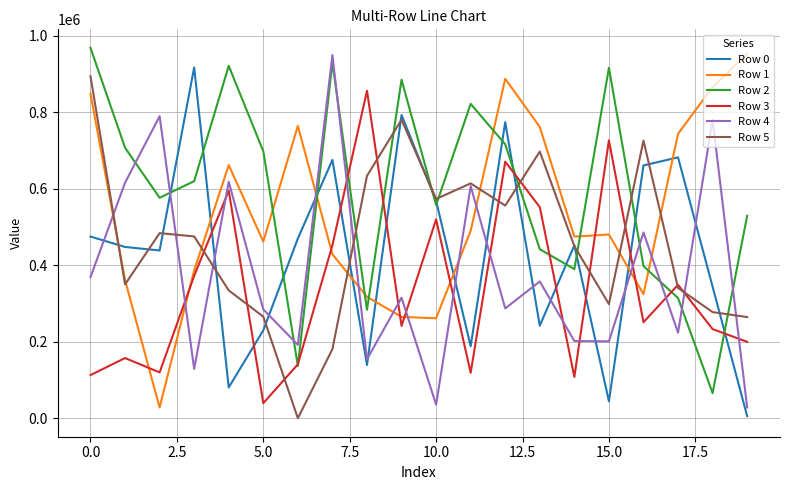

Which series has the largest total across all categories?

Row 2